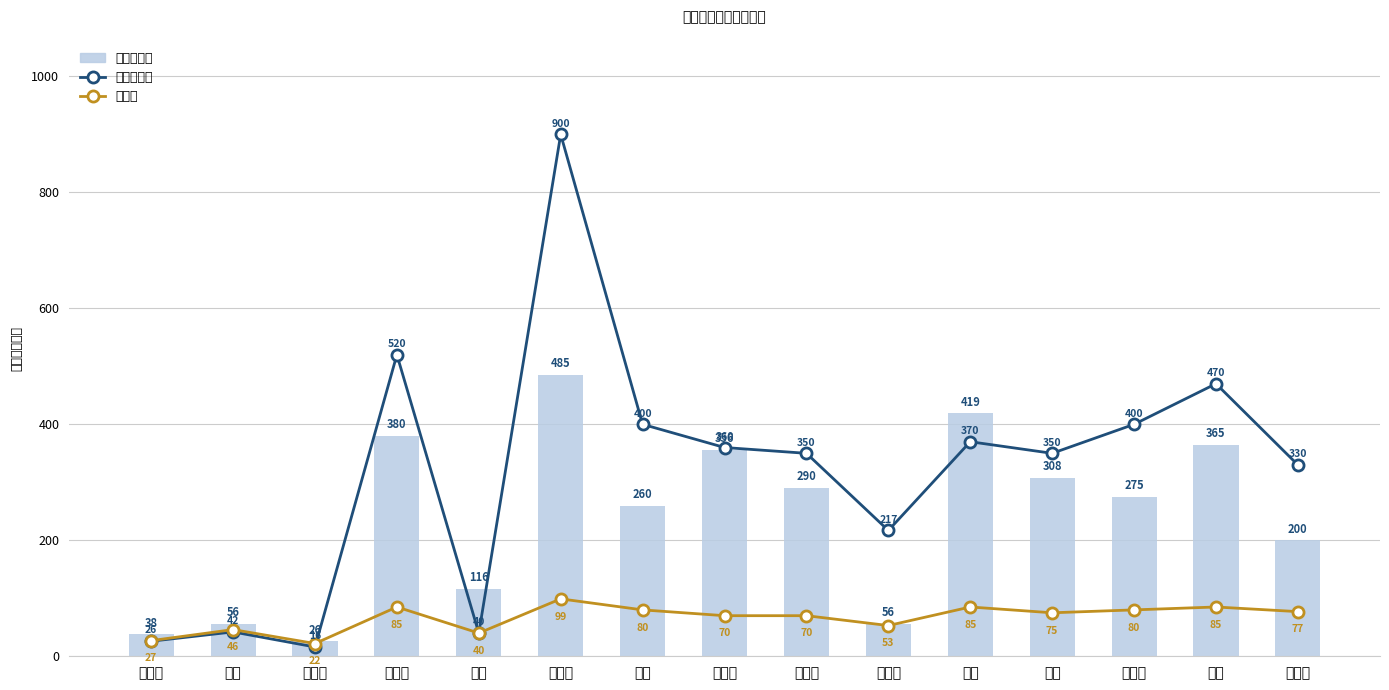

What is the sum of the 攻击力 values at 韦一笑 and 张无忌?

130